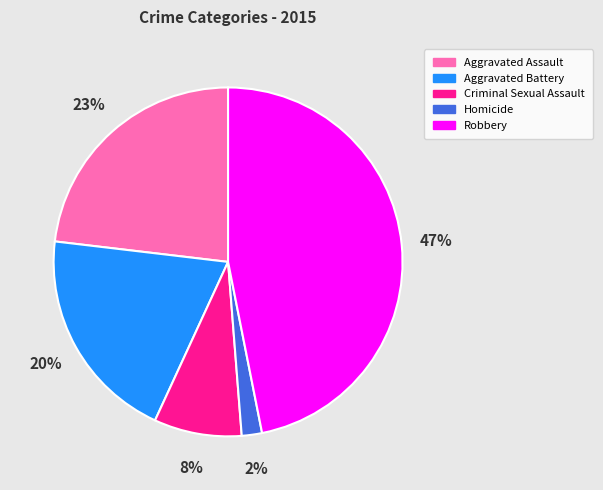

Between Aggravated Battery and Aggravated Assault, which is larger?

Aggravated Assault